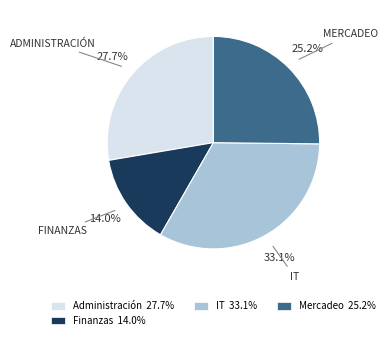

To the nearest percent, what is the difference between the largest and smallest slice percentages?

19%